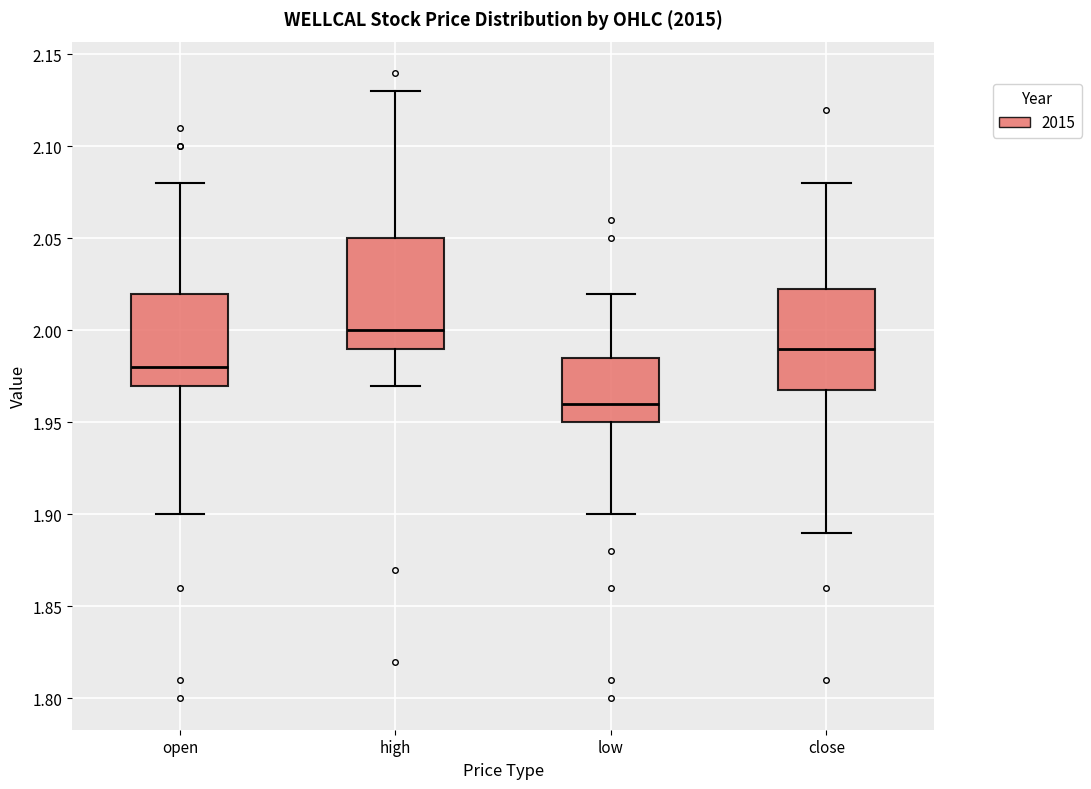

Reading left to right, read every box against the y-axis: the position of its median line, the range the box covers, and the ends of its whiskers. The values are not printed on the chart, so give them approximately, as read against the axis.

open: median 1.980, box 1.970 to 2.020, whiskers 1.900 to 2.080
high: median 2.000, box 1.990 to 2.050, whiskers 1.970 to 2.130
low: median 1.960, box 1.950 to 1.985, whiskers 1.900 to 2.020
close: median 1.990, box 1.970 to 2.025, whiskers 1.890 to 2.080